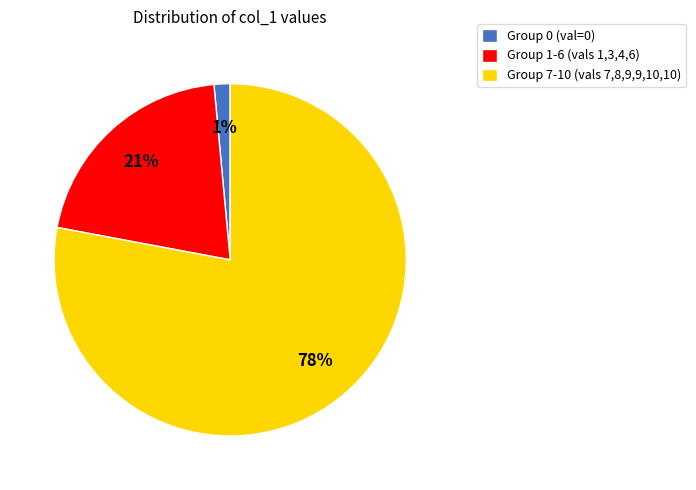

True or false: Group 0 (val=0) accounts for 11% of the total.

False